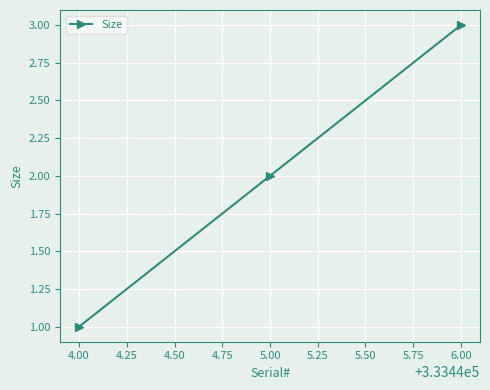

Count the values in the range 1 to 3.

3